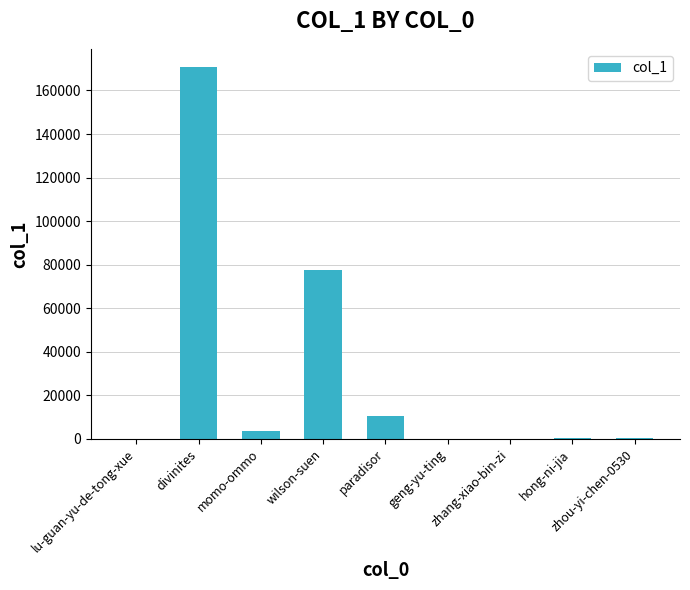

How many distinct data groups are displayed?

1